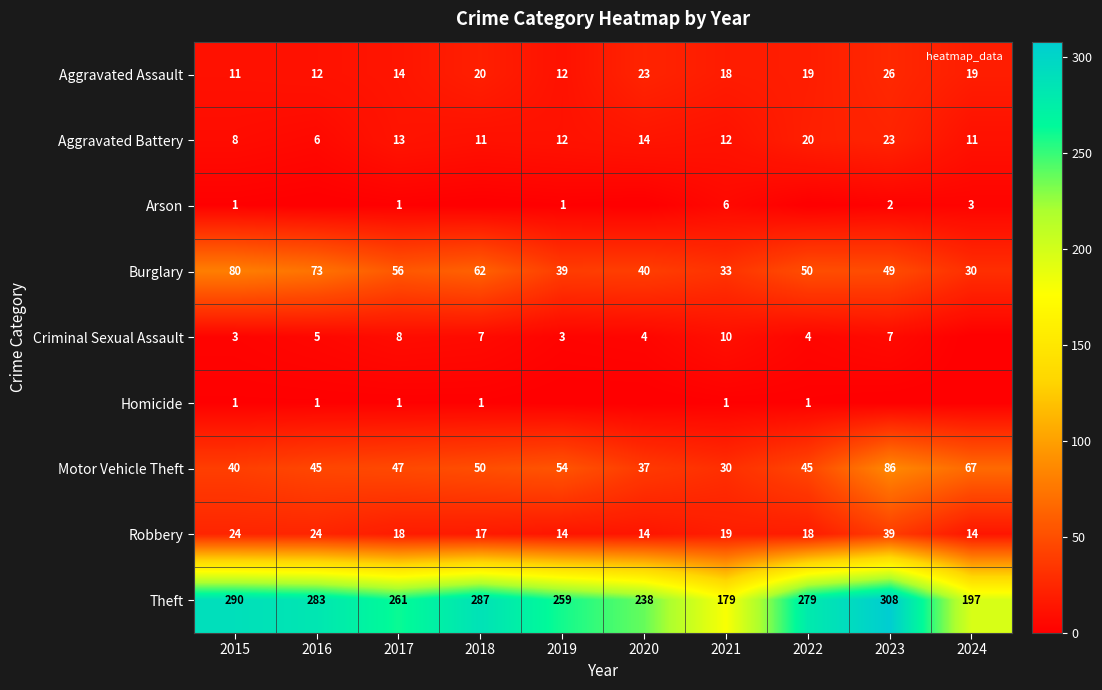

Is it true that Aggravated Assault equals 34 at 2018?

False